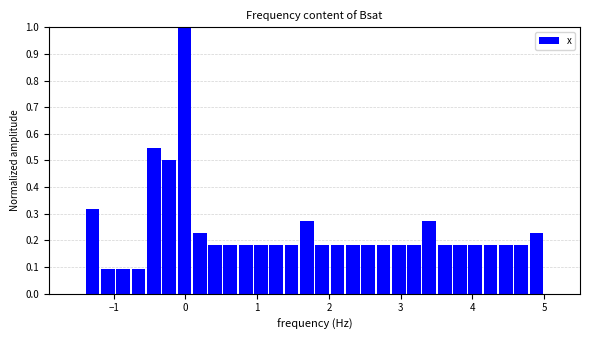

Around what value on the x-axis is the tallest bar? Give the approximate position of its centre, as read against the axis.

0.0